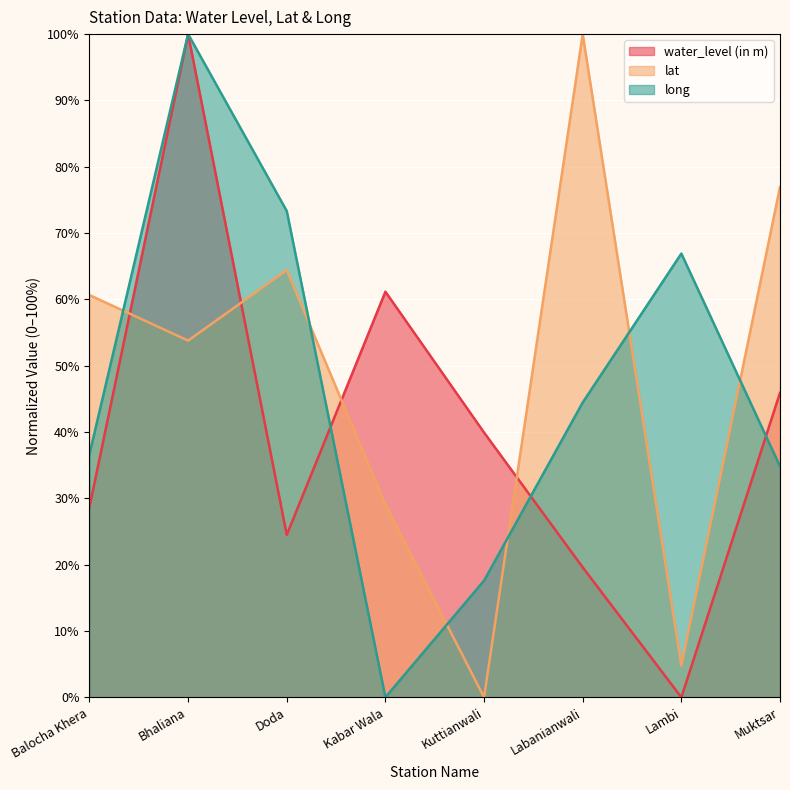

What is the average value of the lat series?

48.7